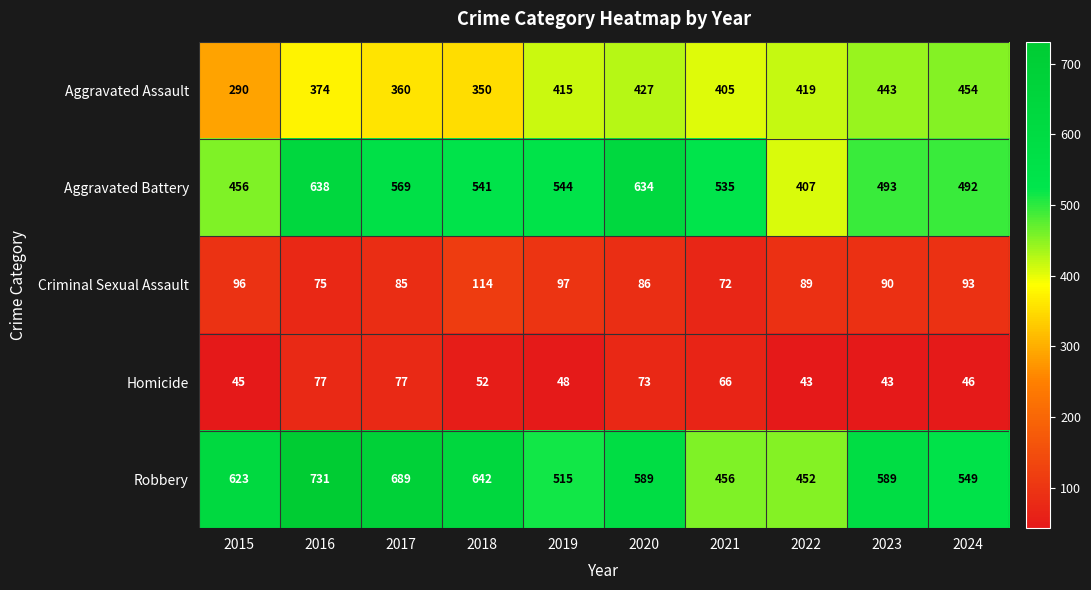

At how many categories does at least one series exceed 305?

10